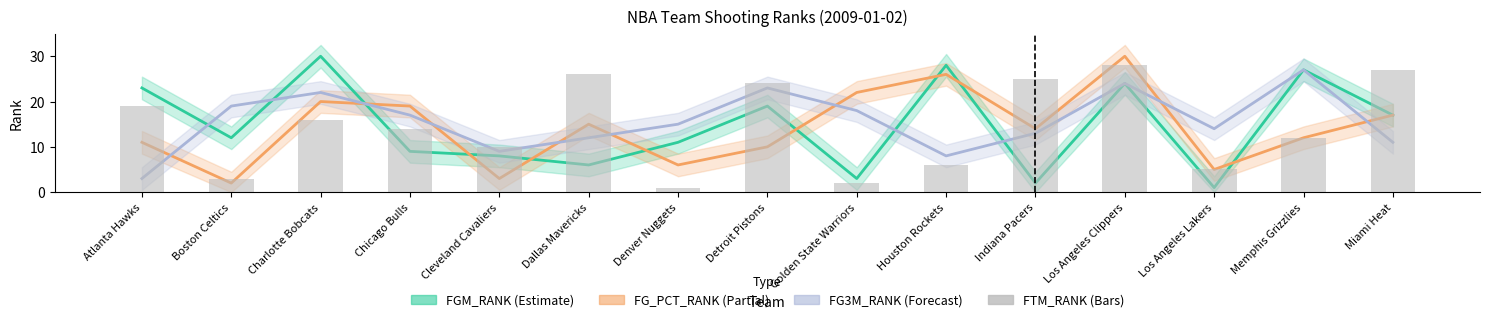

What is the smallest value displayed?

1